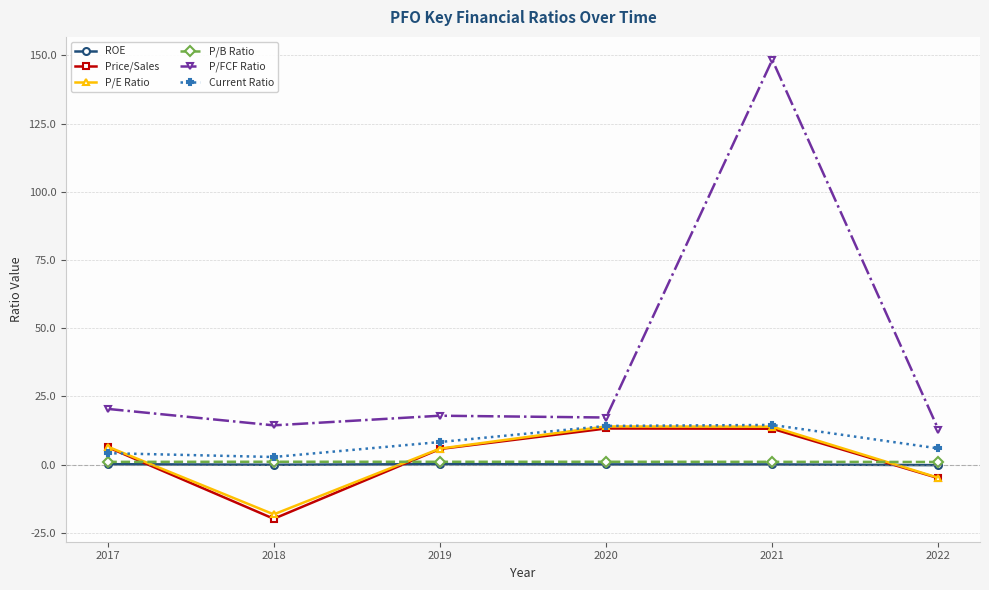

Between 2018 and 2020, which series saw the biggest shift?

Price/Sales